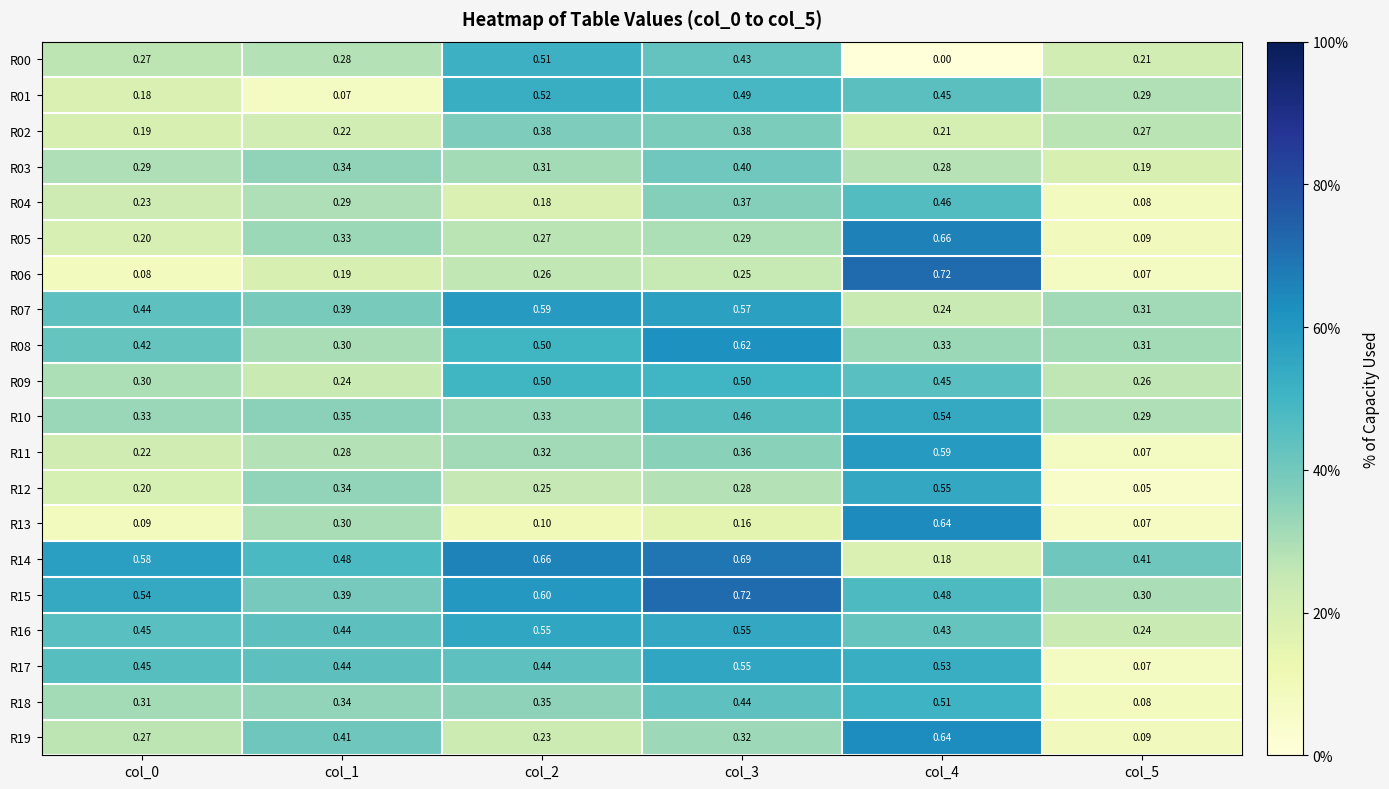

Is the value of R14 at col_0 greater than the value of R09 at col_2?

Yes